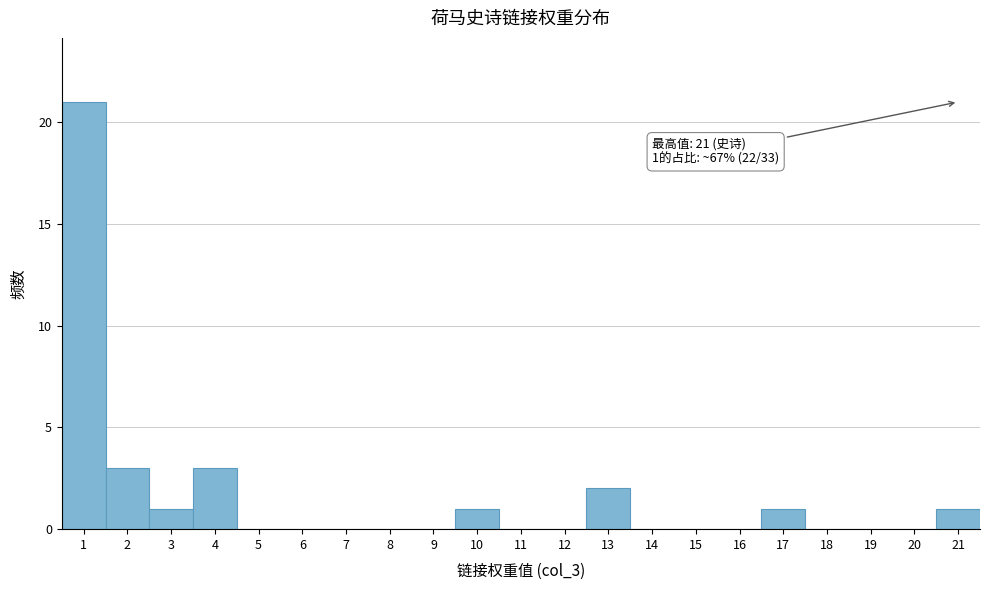

Over which range of the x-axis is the bar tallest?

0.5 to 1.5